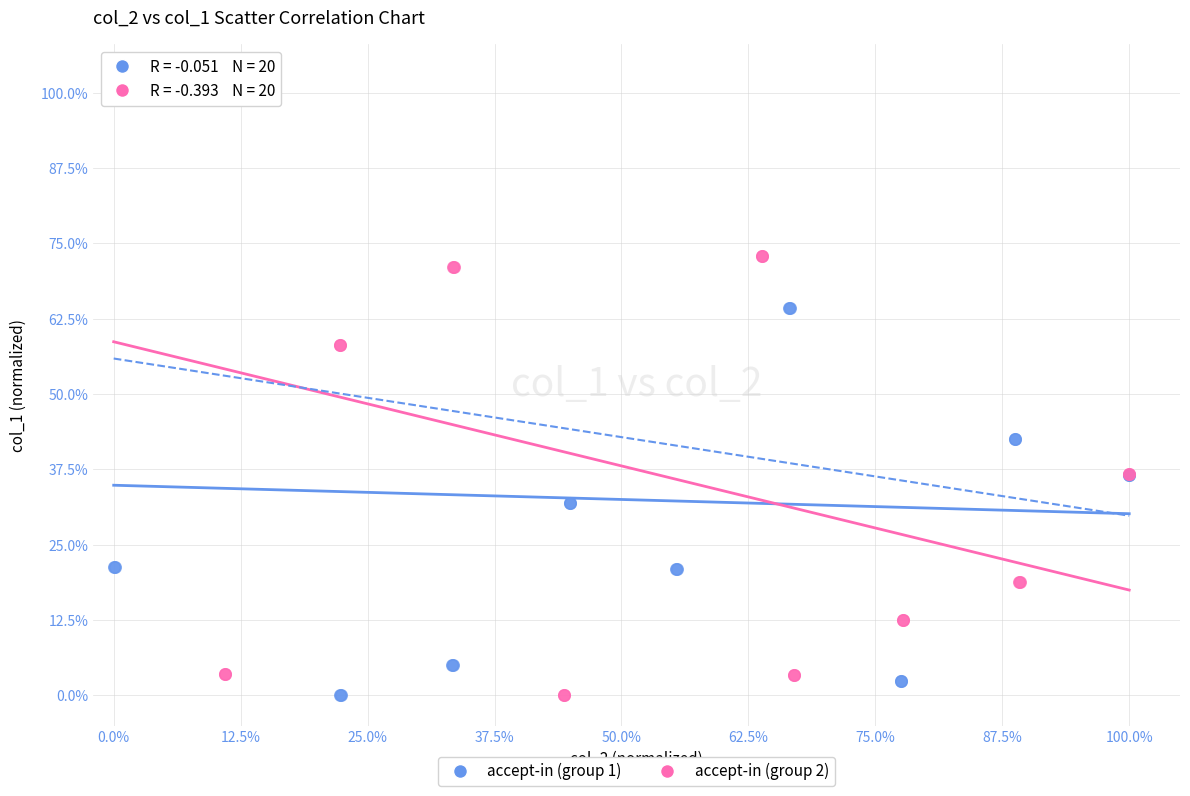

What are all the series names shown in the legend?

accept-in (group 1), accept-in (group 2)